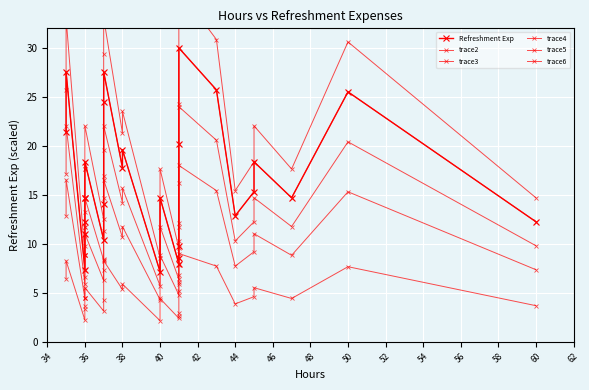

Where is the first local minimum for trace5?

36